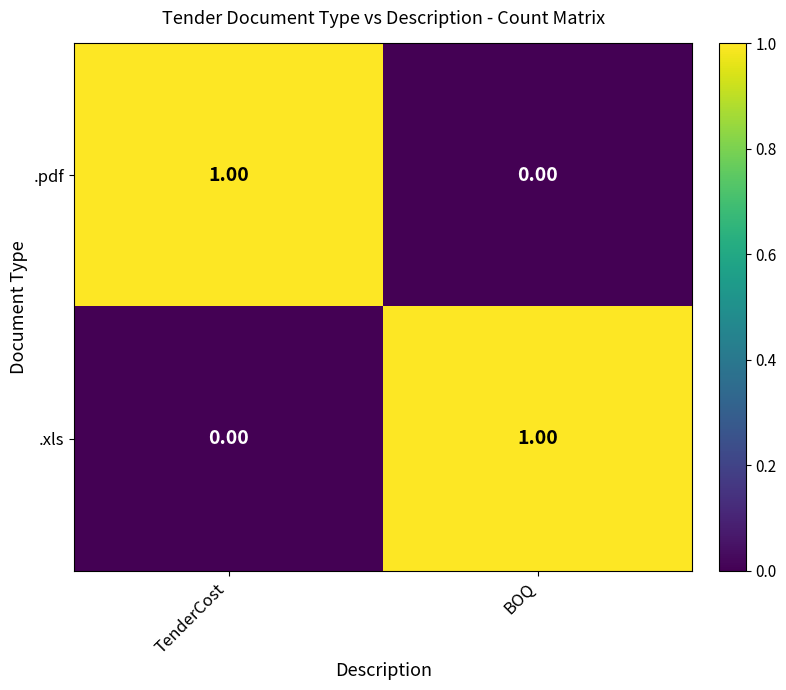

Rank the categories by .pdf value from highest to lowest.

TenderCost, BOQ